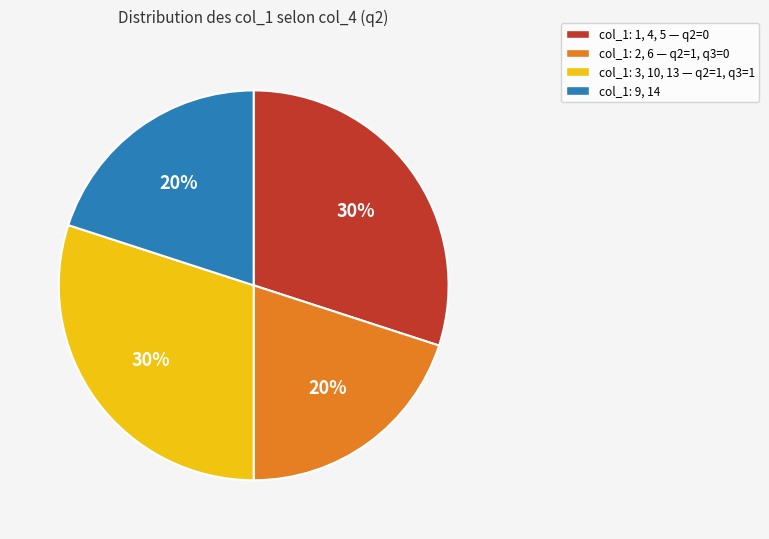

Is it true that col_1: 9, 14 is 20% of the pie?

True